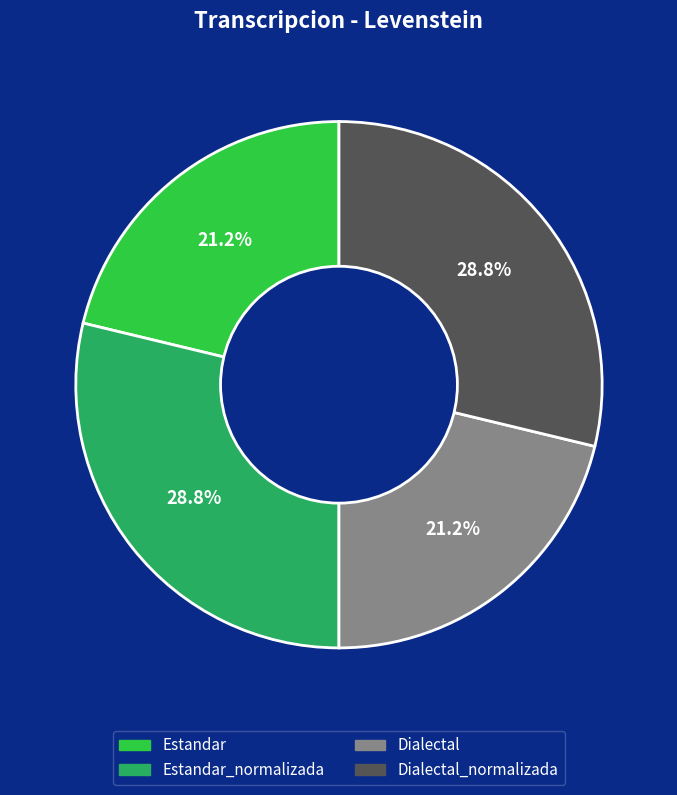

What percentage is NOT represented by Dialectal_normalizada?

71.2%